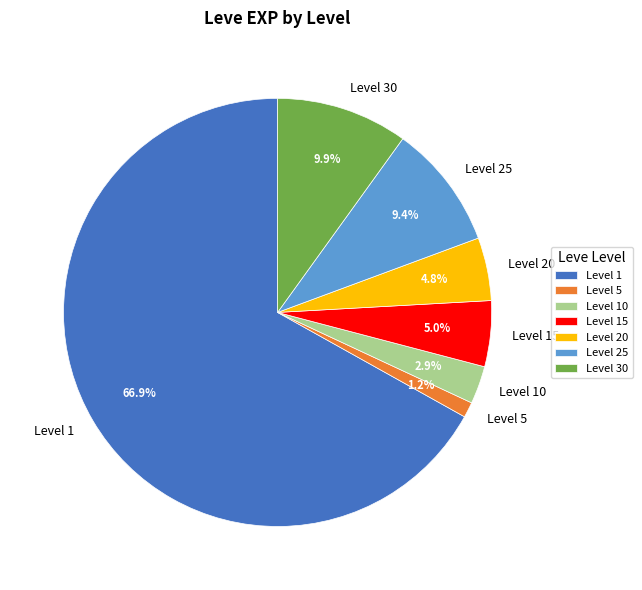

Combined, do Level 20 and Level 25 account for over 50%?

No